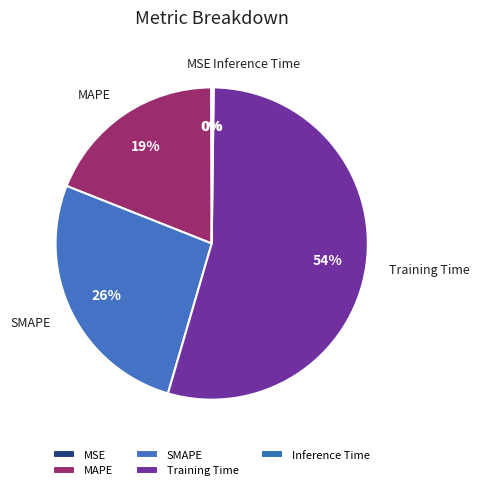

Which has a higher value, Training Time or SMAPE?

Training Time